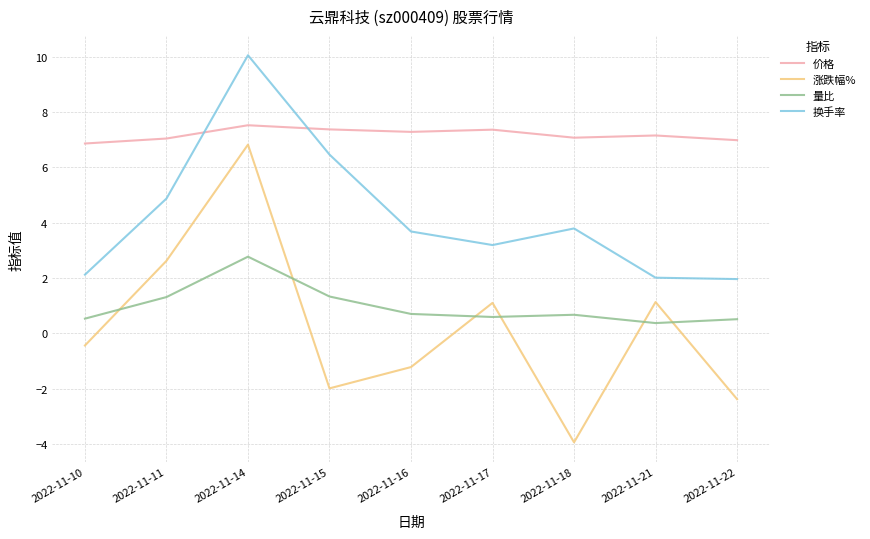

What is the difference between the maximum and minimum values in the 价格 series?

0.7